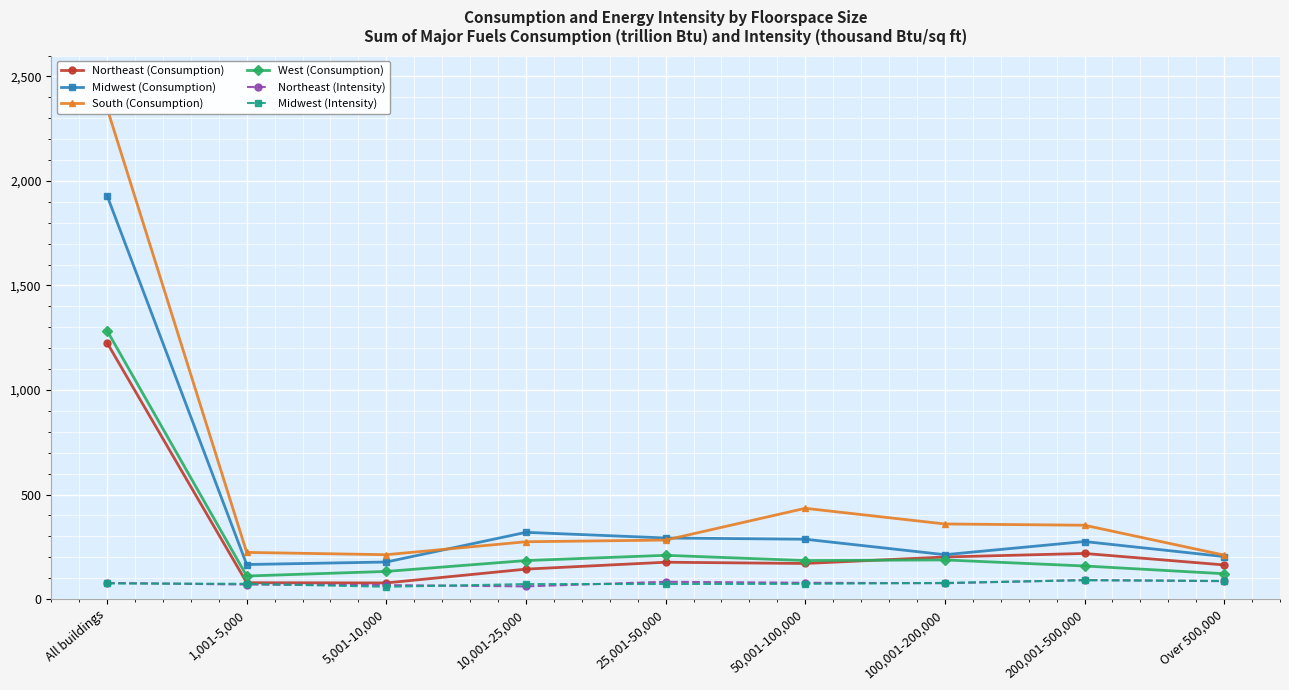

True or false: Northeast (Intensity) has more than 0 points higher than both neighbors.

True